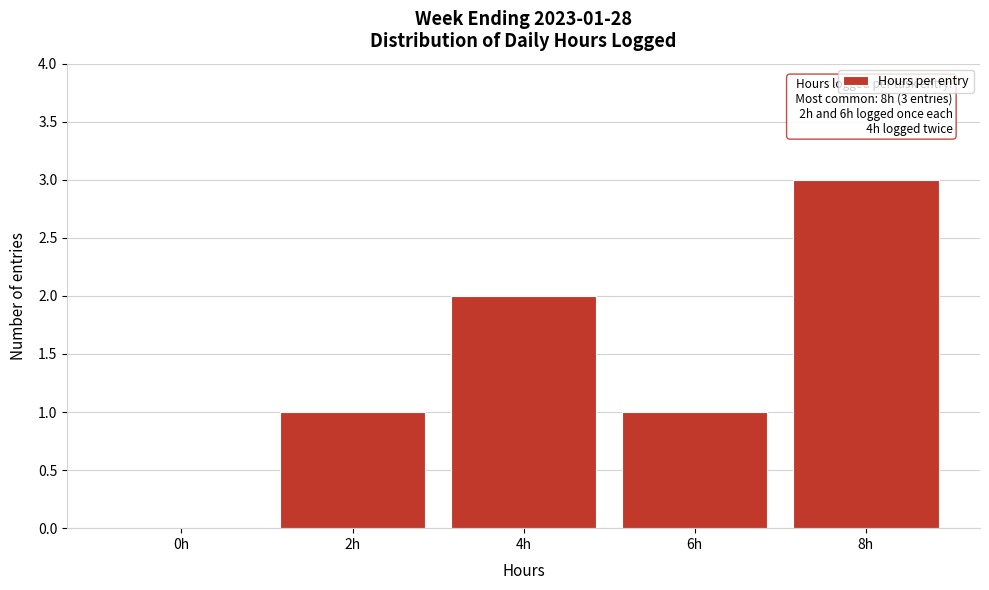

Reading left to right, transcribe all the data shown in this chart.

0h=0	2h=1	4h=2	6h=1	8h=3